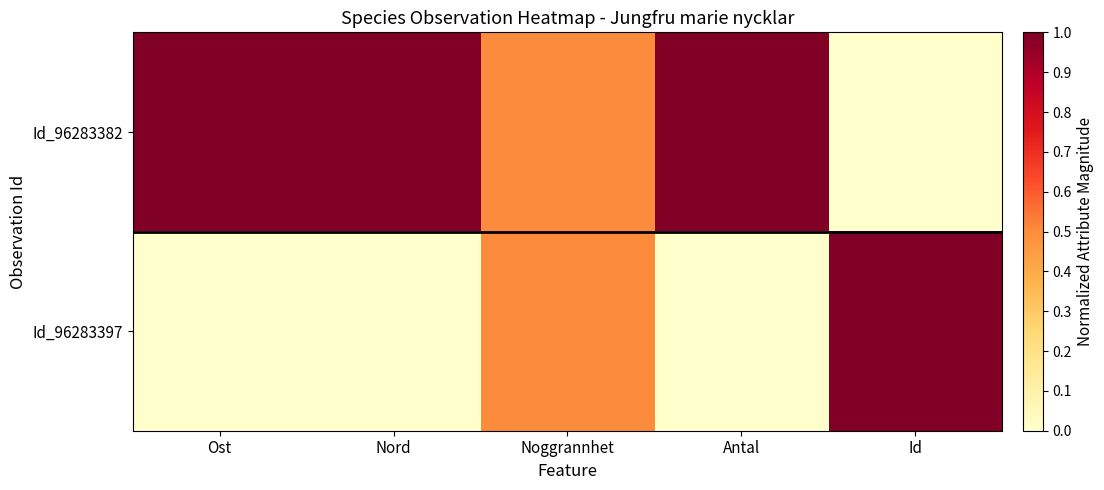

Which series changed the most between Nord and Noggrannhet?

Id_96283382